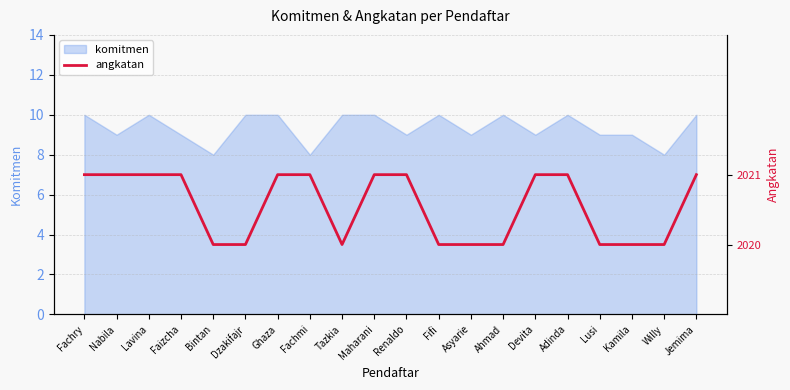

At which label is the value closest to 1?

Bintan